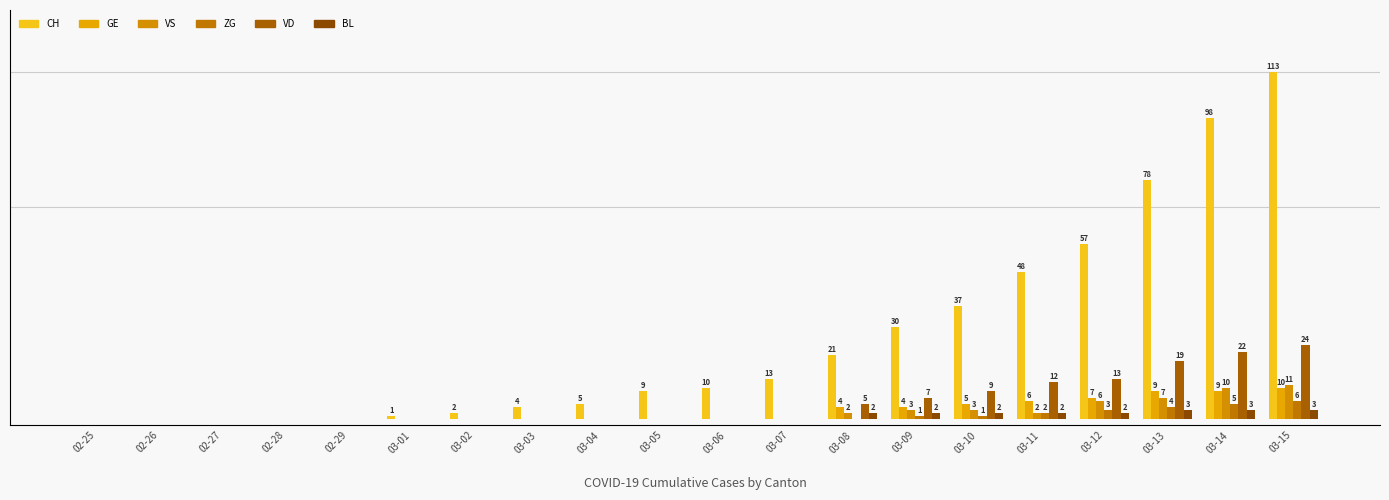

Is the value of BL at 02-26 greater than the value of ZG at 03-14?

No